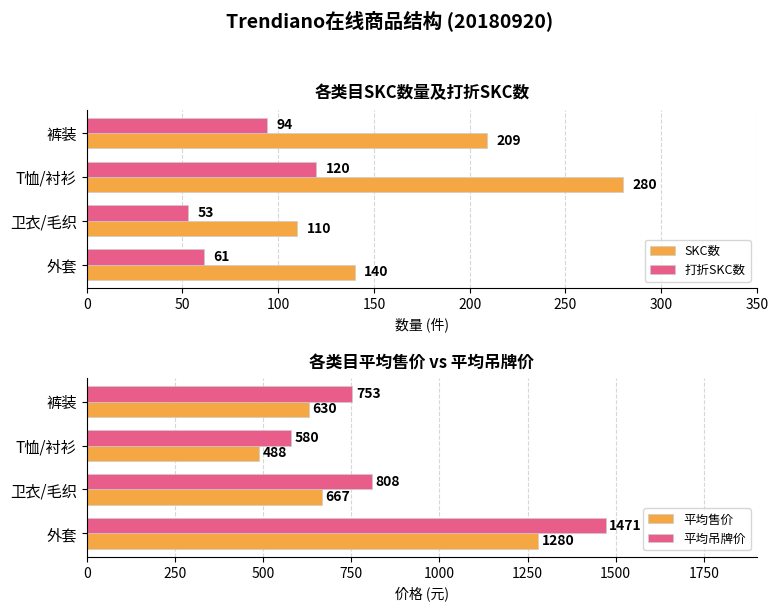

Is it true that SKC数 equals 458 at T恤/衬衫?

False